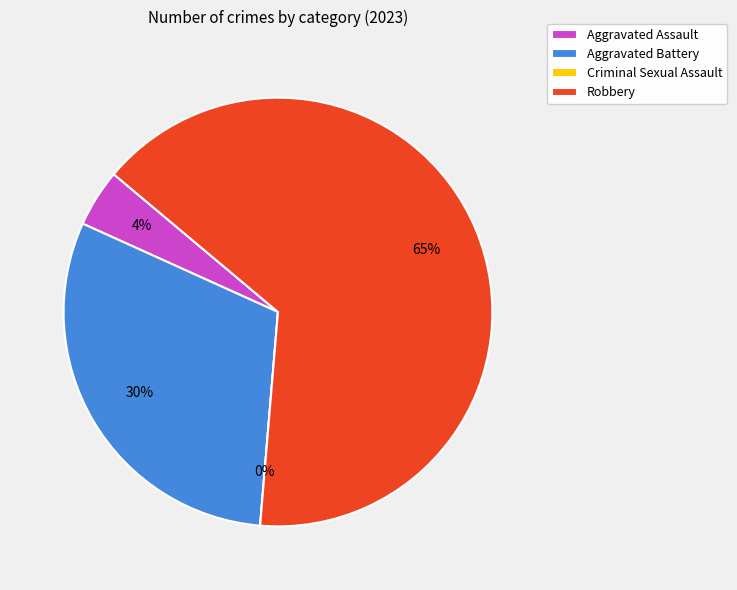

How many slices are in this pie chart?

4